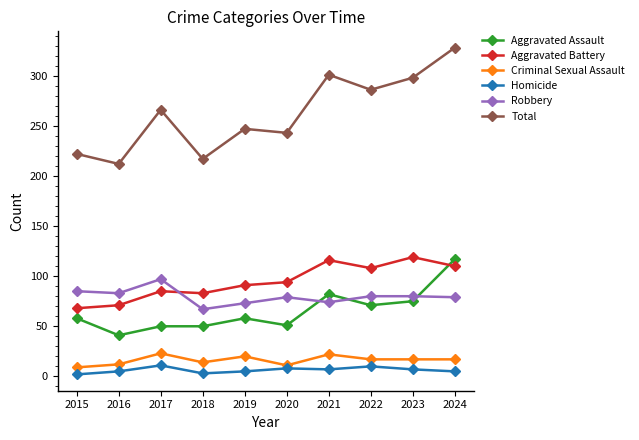

True or false: Robbery and Aggravated Assault cross at least once.

True